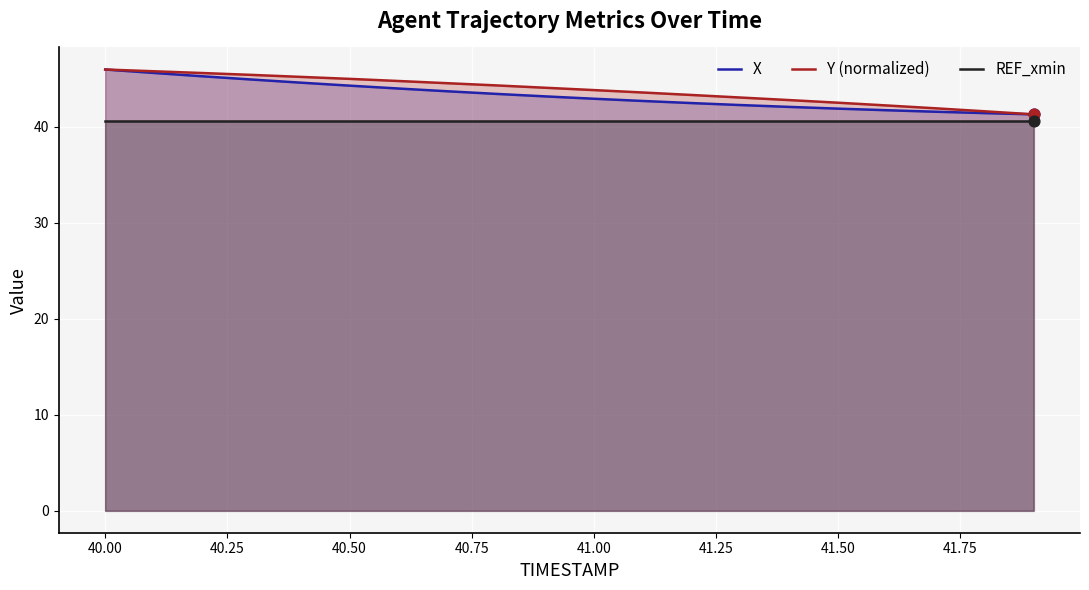

What are all the series names shown in the legend?

X, Y (normalized), REF_xmin